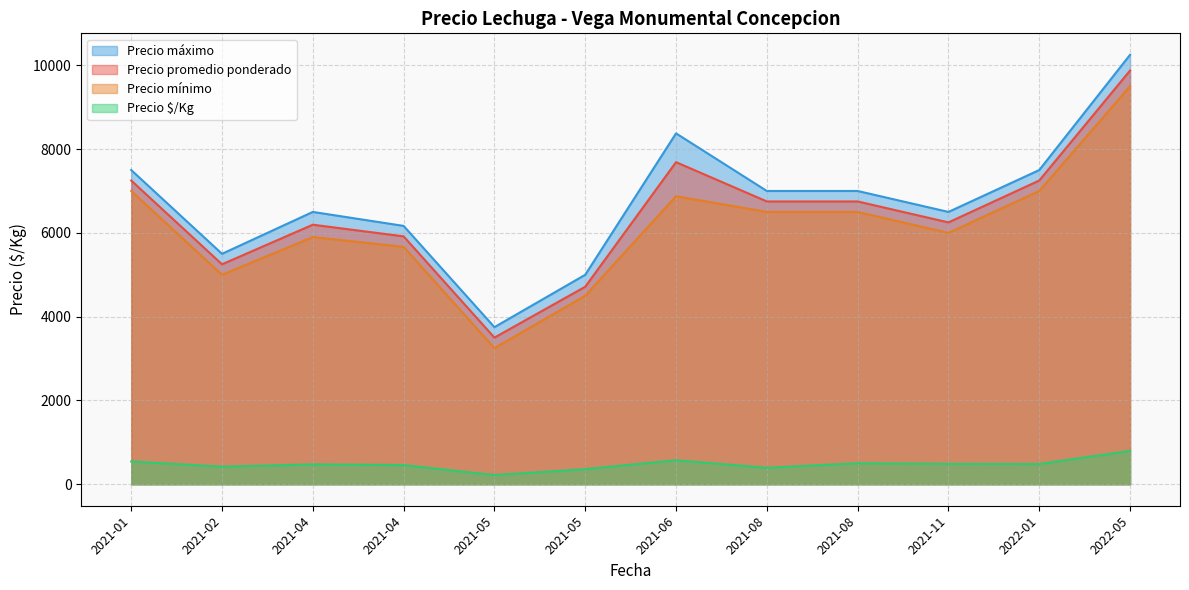

Which has a higher value, 2021-01-14 or 2021-11-16?

2021-01-14